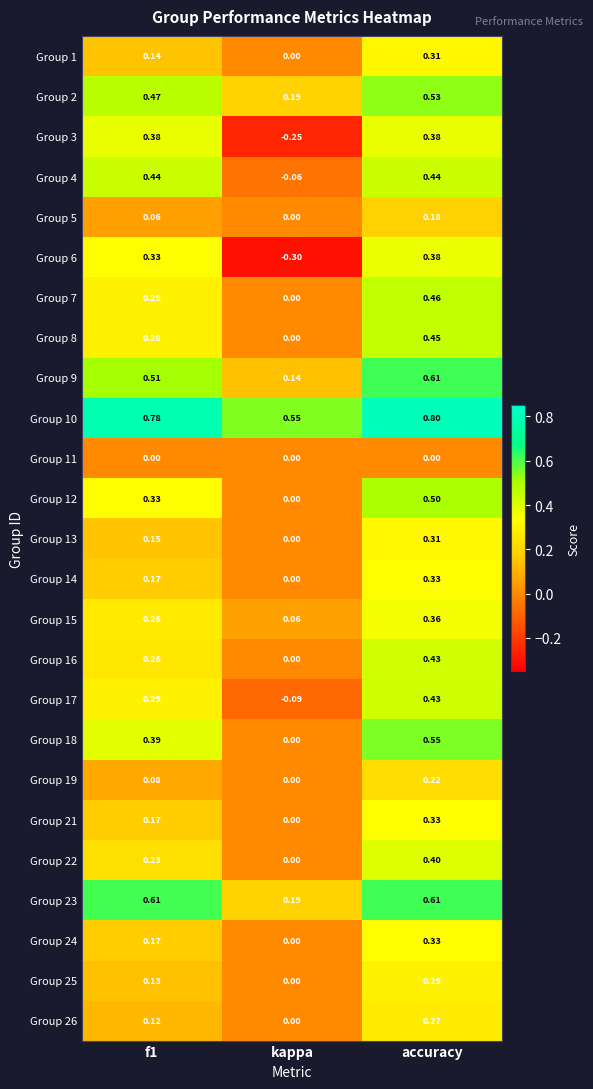

Is the value of Group 26 at accuracy greater than the value of Group 23 at accuracy?

No